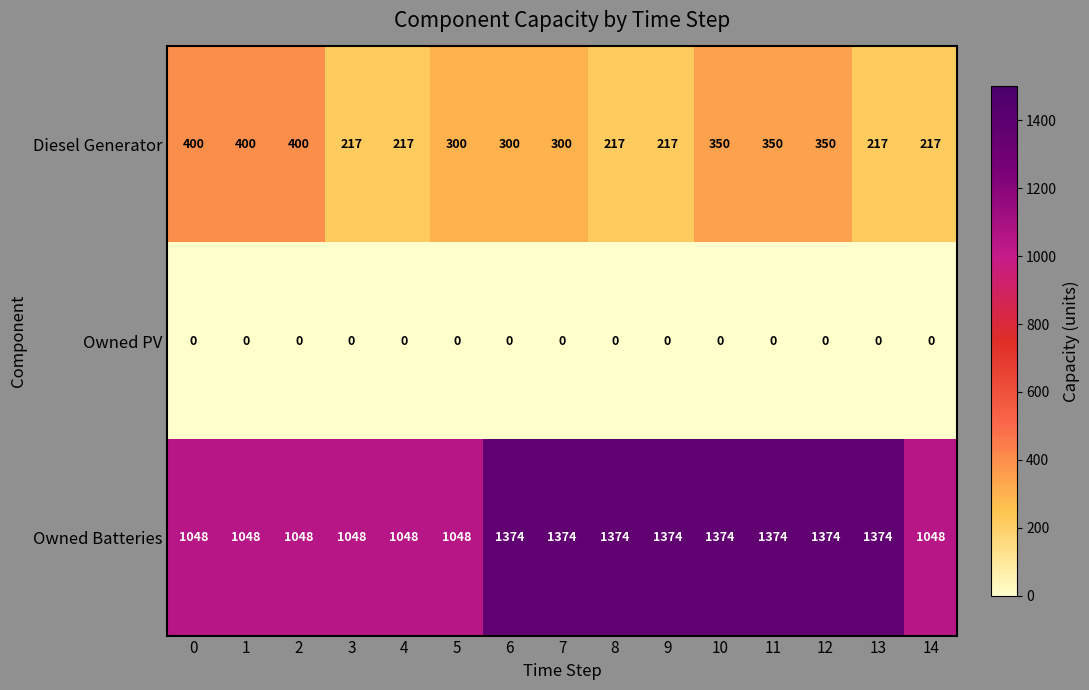

Is it true that Diesel Generator equals 125 at 3?

False